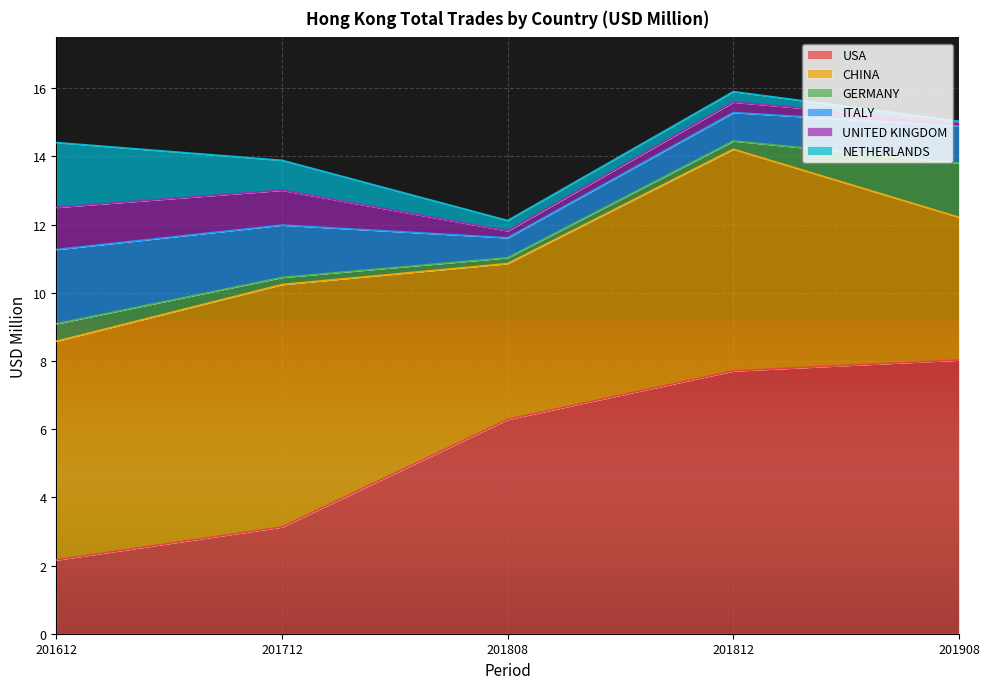

What is the minimum value for ITALY?

0.6